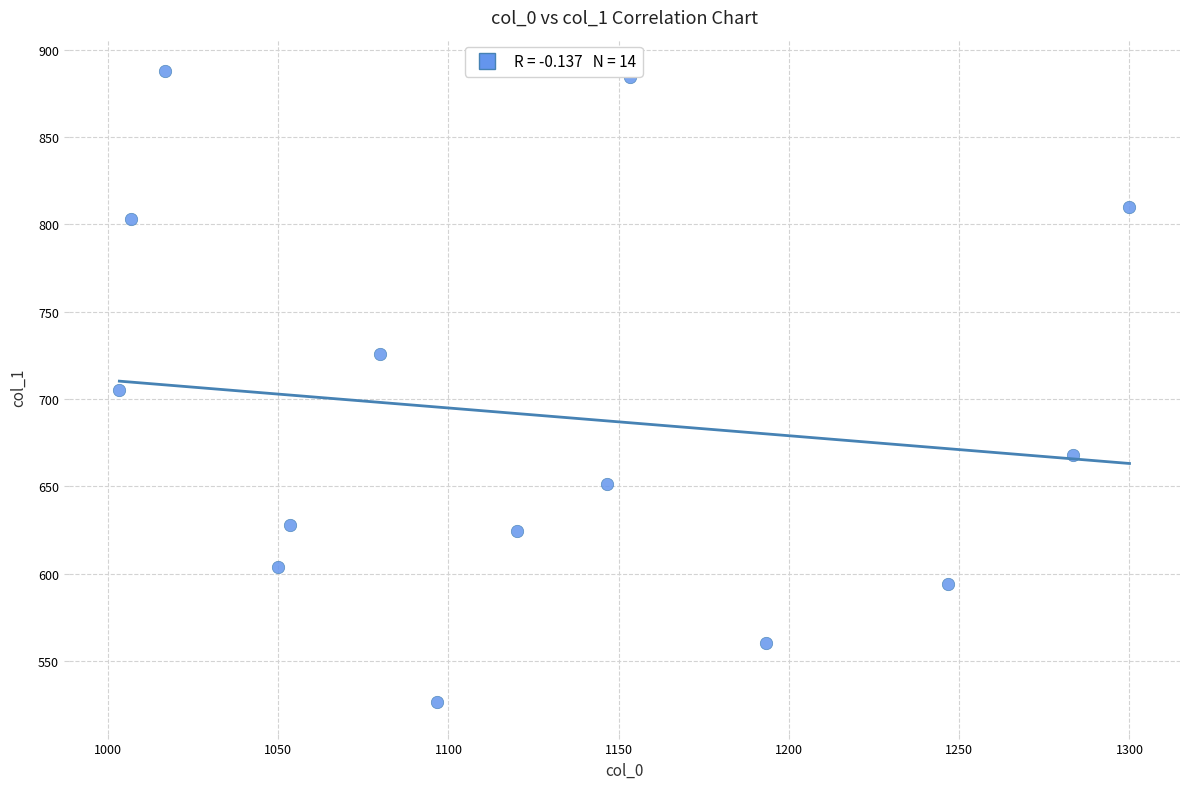

What is the range of Y values (max minus min)?

361.1